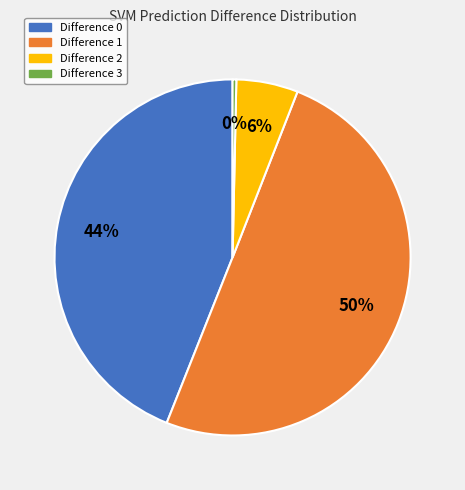

To the nearest percent, what is the difference between the Difference 0 and Difference 3 slice percentages?

44%